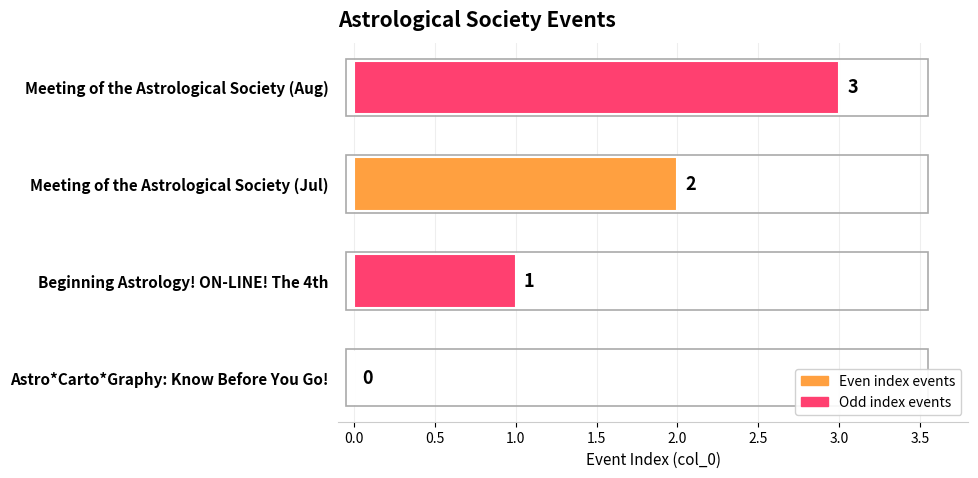

Which label corresponds to the largest value in the chart?

Meeting of the Astrological Society (Aug)